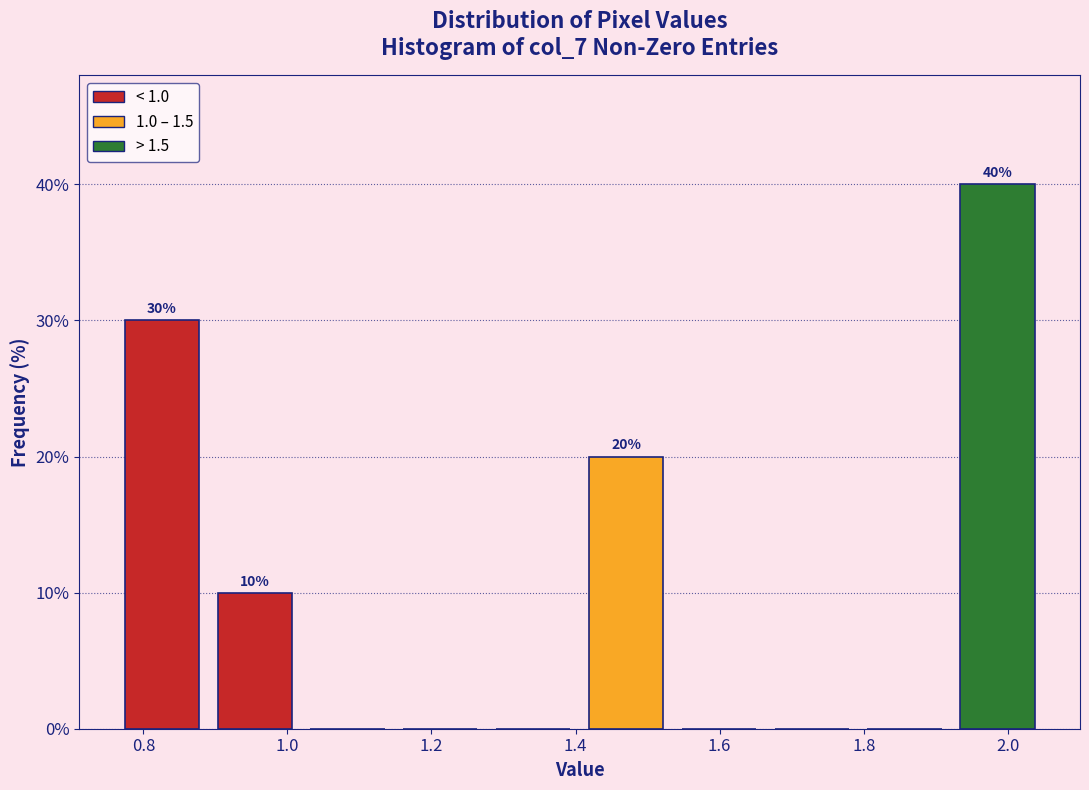

Which range on the x-axis has the tallest bar?

1.92 to 2.06